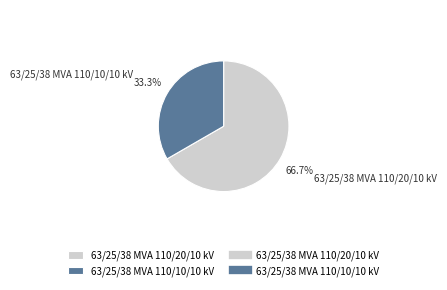

Is it true that 63/25/38 MVA 110/10/10 kV is 47% of the pie?

False